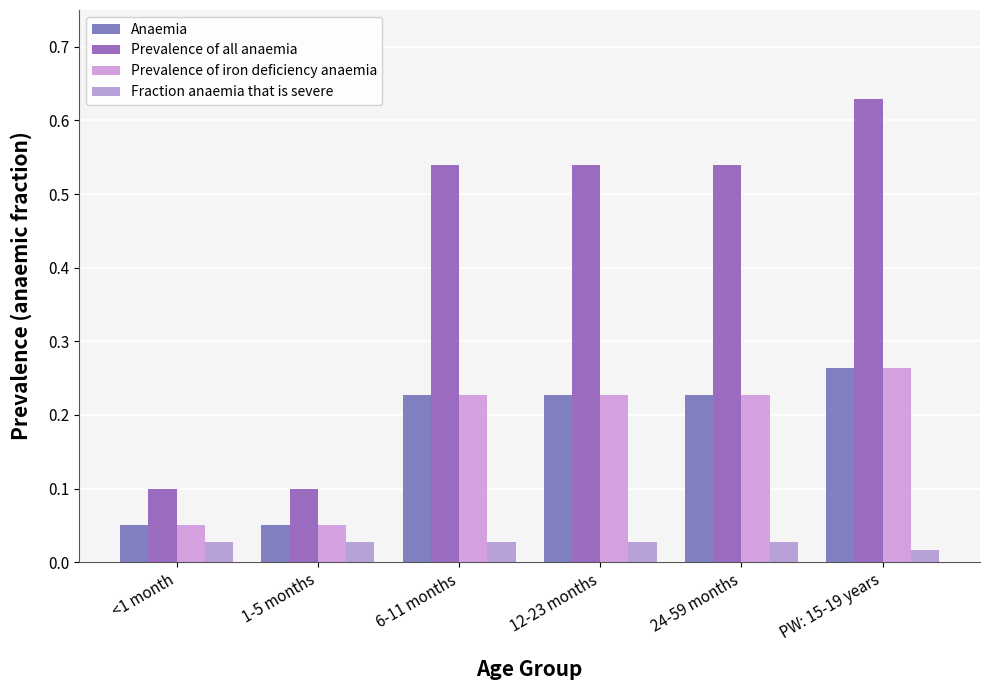

Which series has the largest total across all categories?

Prevalence of all anaemia